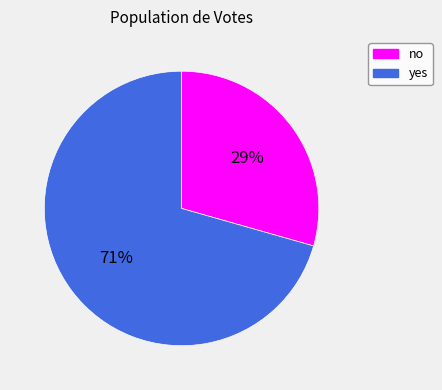

To the nearest percent, what is the average slice percentage?

50%